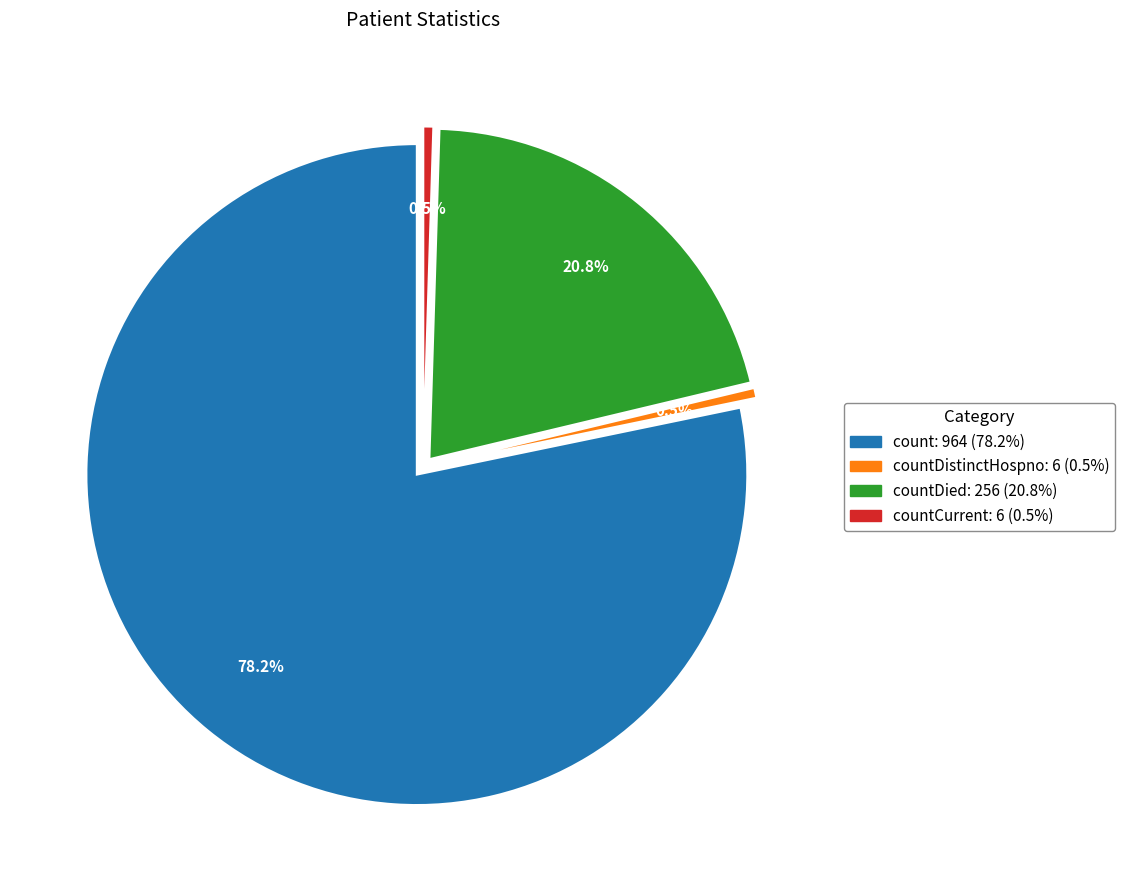

Does countCurrentSuspected account for over 50% of the chart?

No